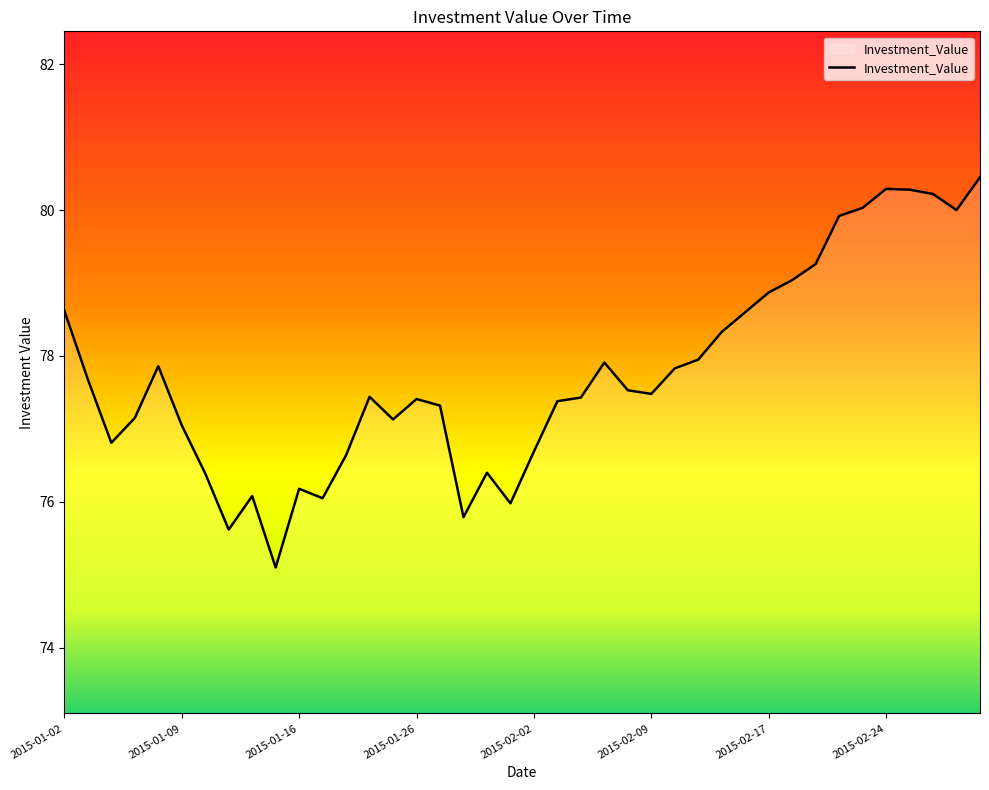

What is the greatest value displayed?

80.5